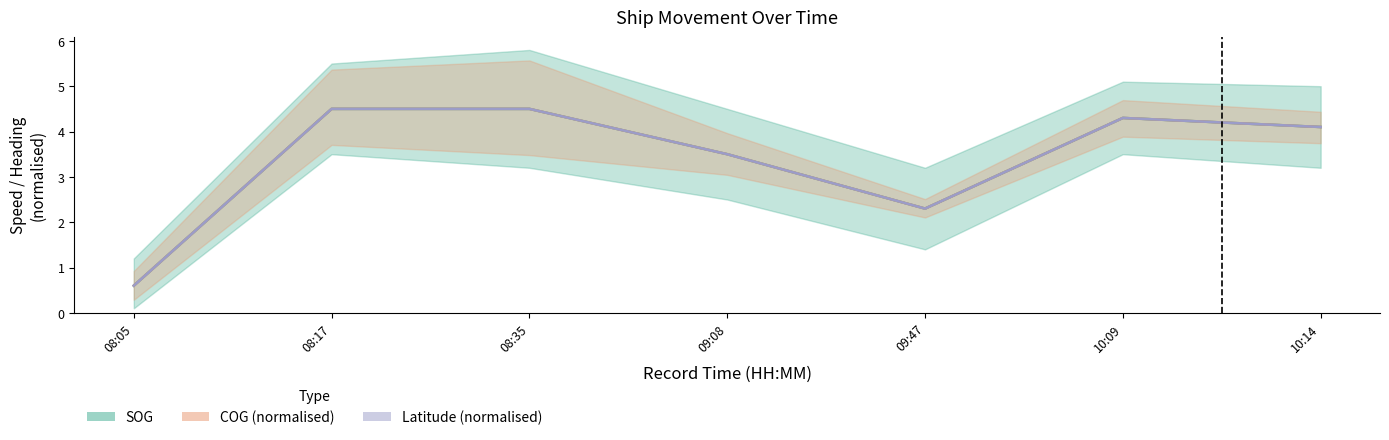

What is the label of the 1st point from the left?

08:05